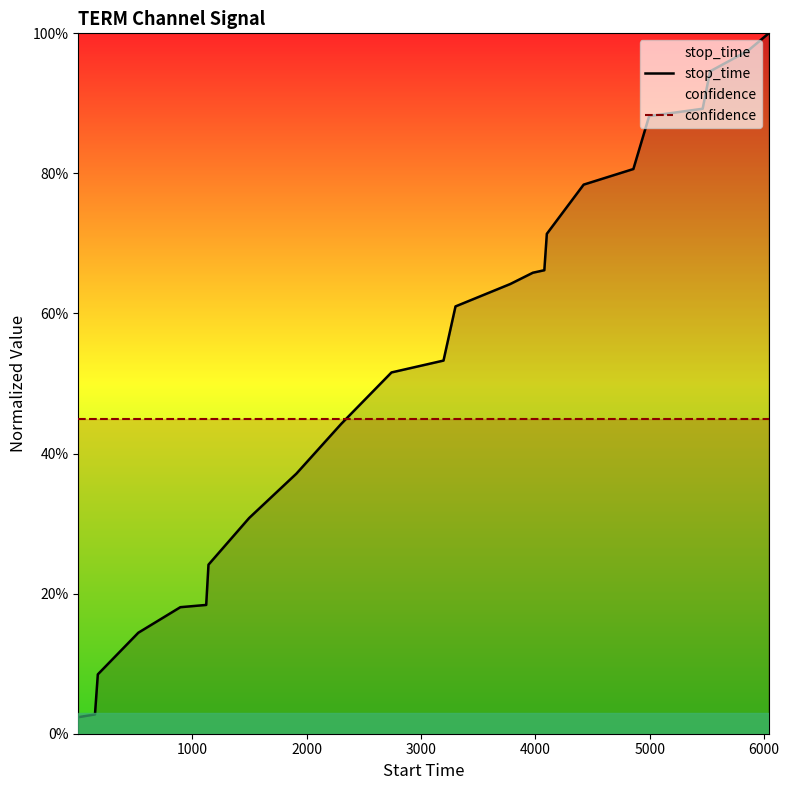

What is the average value of the confidence series?

0.4